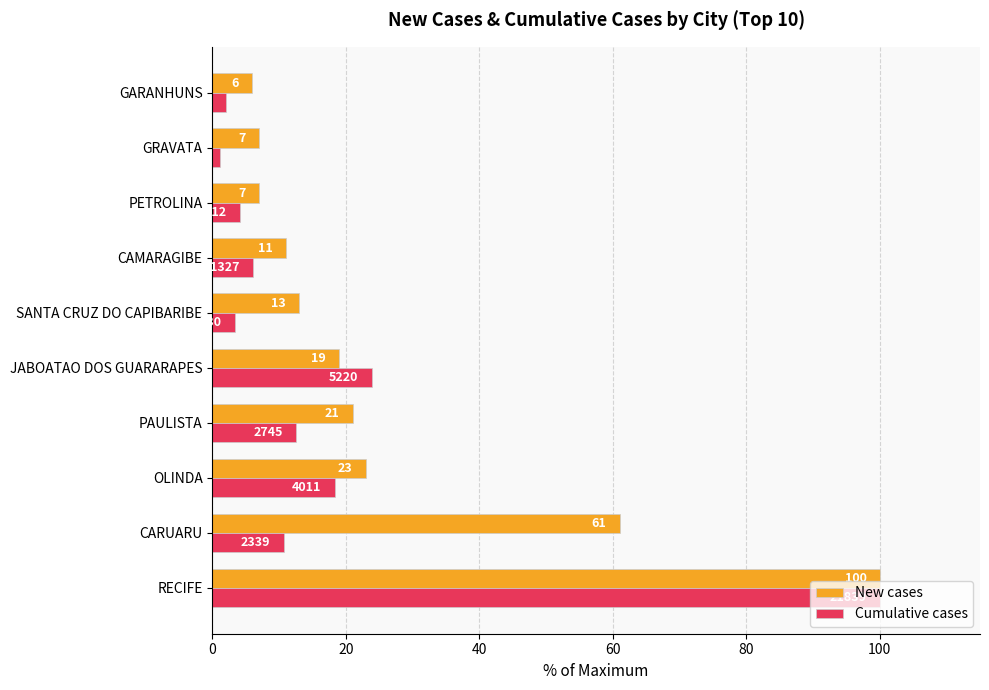

Which series has the largest total across all categories?

New cases